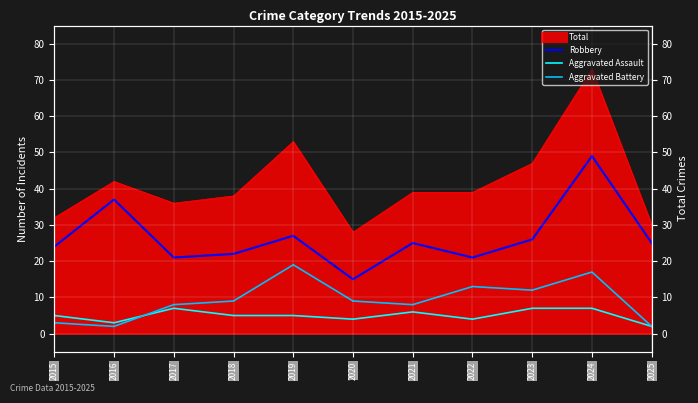

True or false: Robbery and Aggravated Battery cross at least once.

False